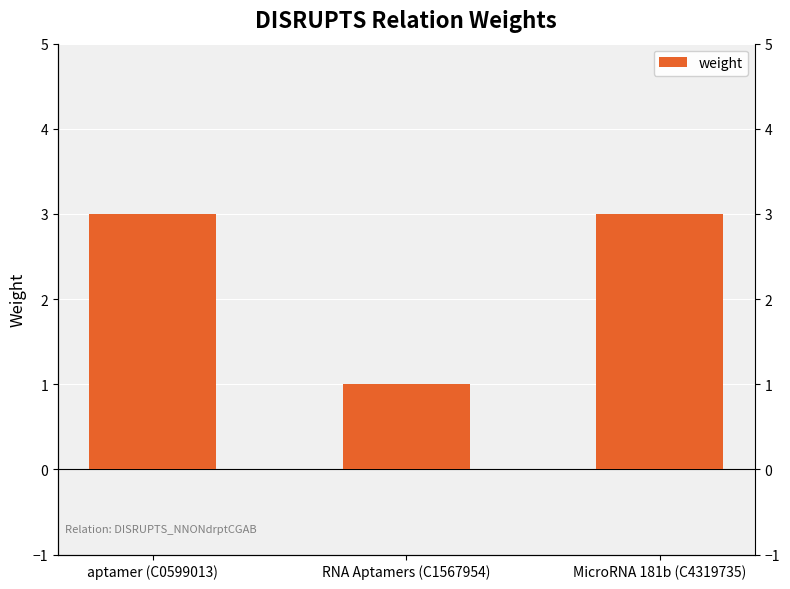

How many bars are there in total?

3